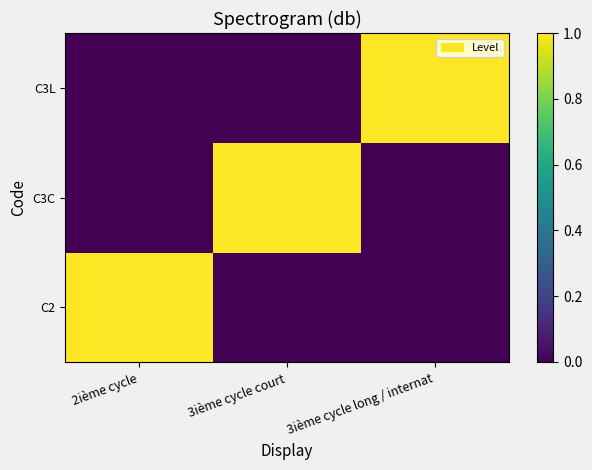

Which series has the largest range (max minus min)?

C2